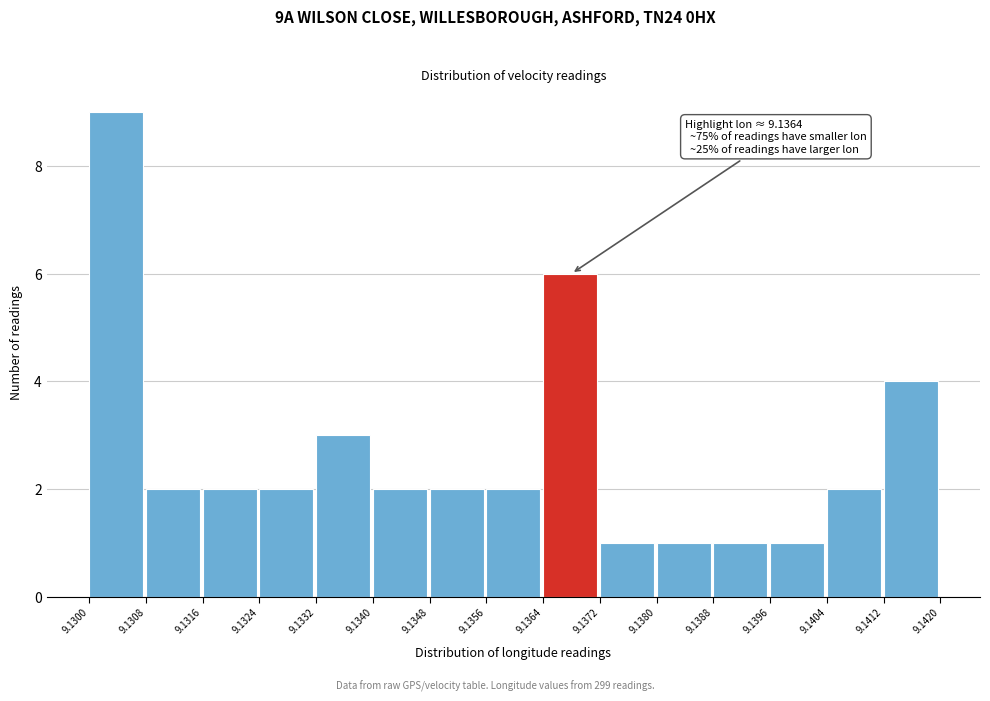

Which range on the x-axis has the tallest bar?

9.1300 to 9.1308